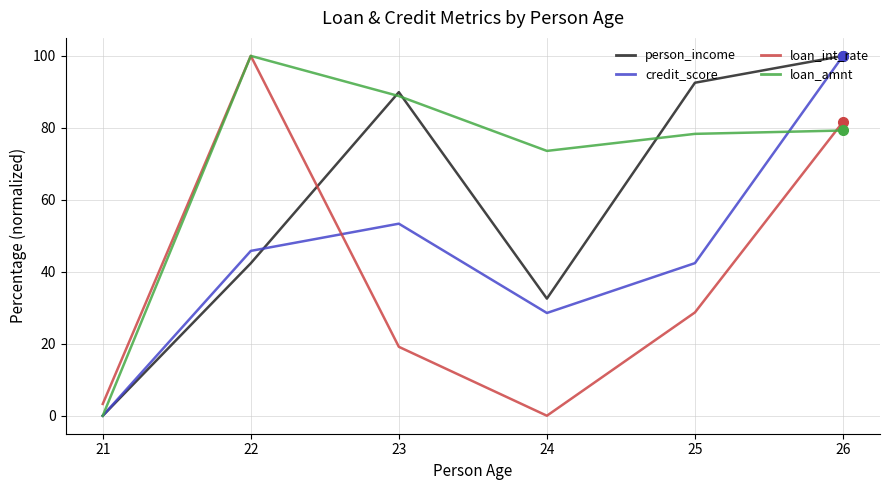

What is the difference between the highest and lowest values at 21?

3.3